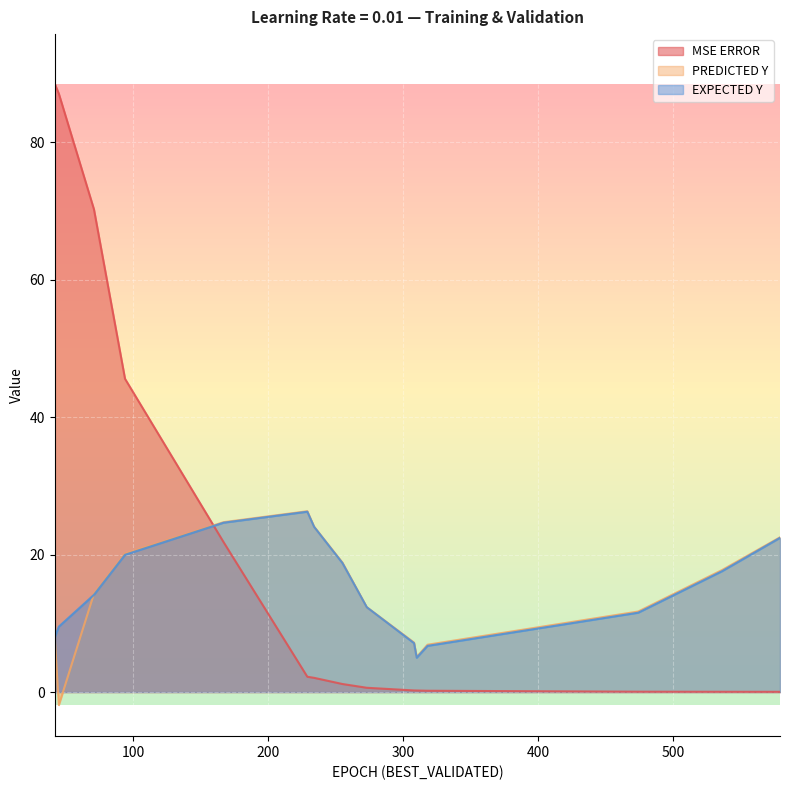

Is the value of PREDICTED Y at 318 greater than the value of MSE ERROR at 536?

Yes